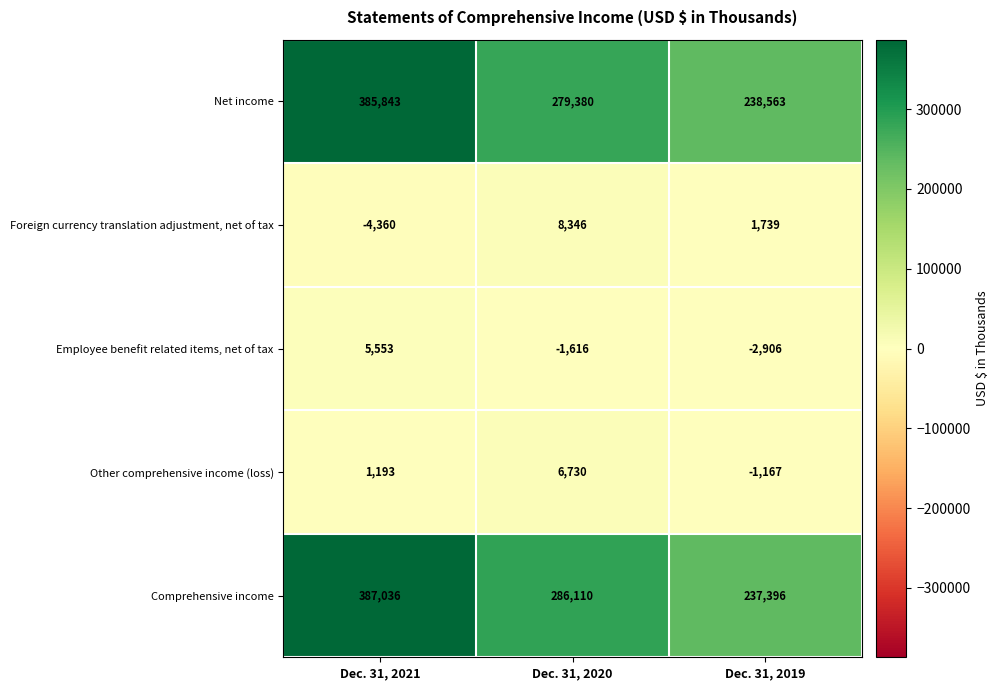

What is the average value of the Net income series?

301262